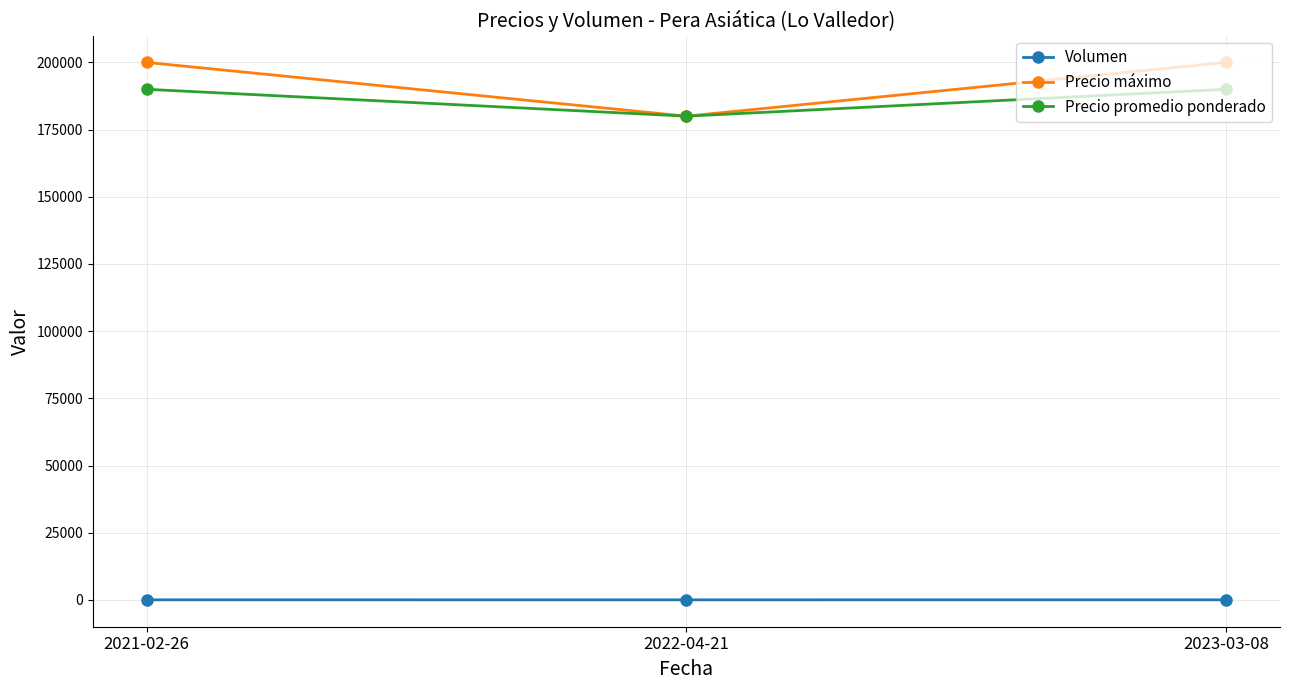

What is the label of the 3rd point from the right?

2021-02-26